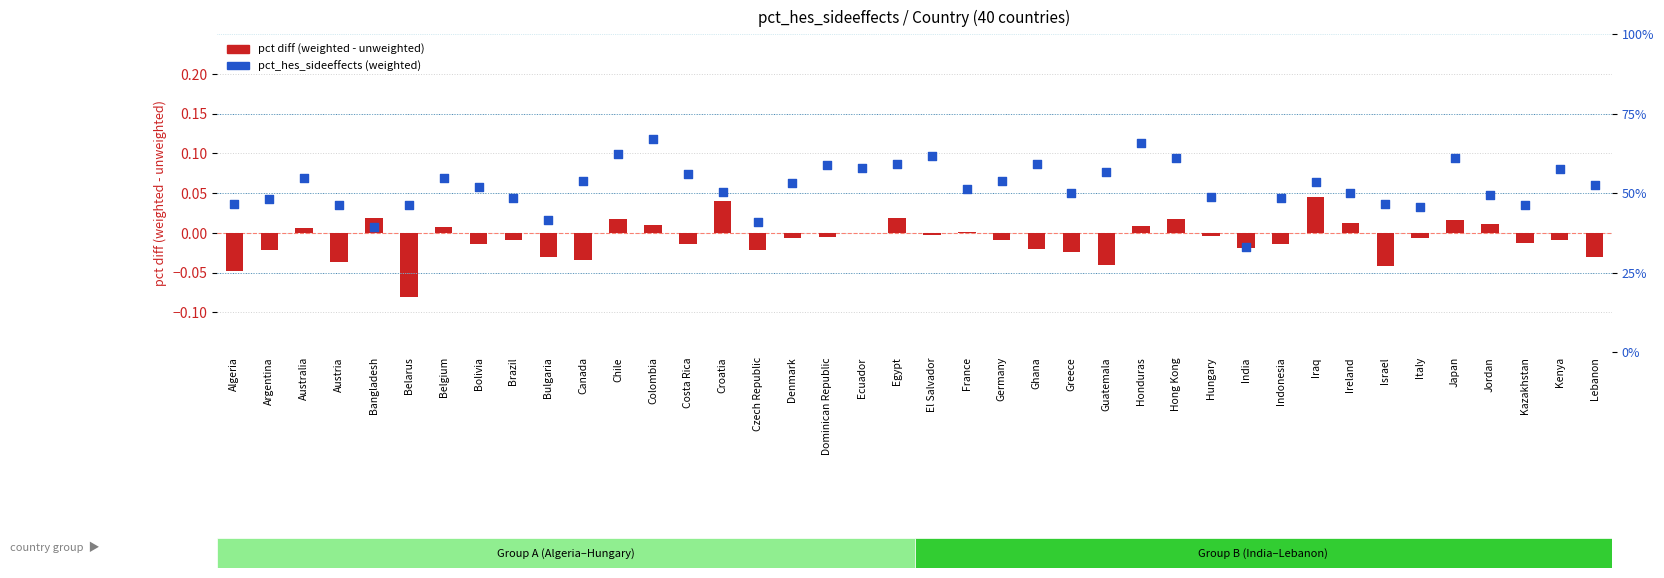

Is the value of pct diff (weighted - unweighted) at Bangladesh greater than the value of pct_hes_sideeffects (weighted) at Bangladesh?

No